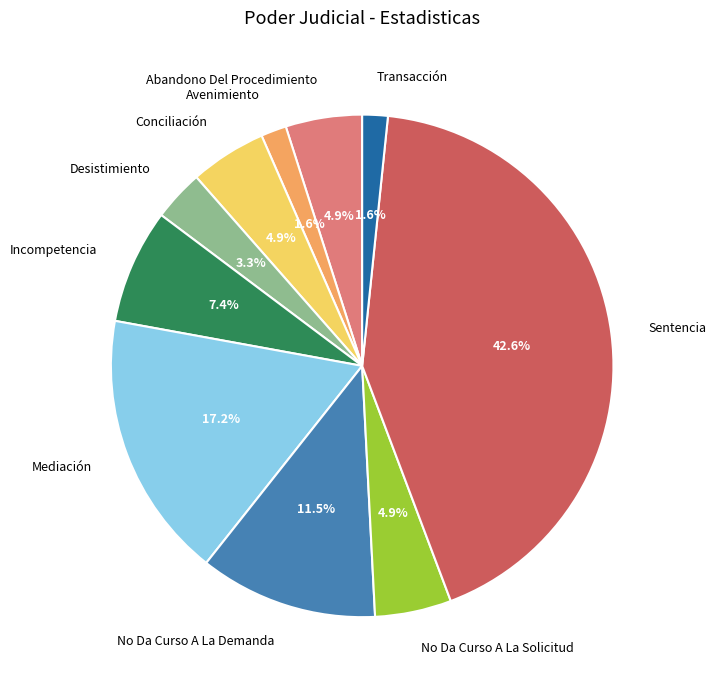

Which has a higher value, Mediación or Transacción?

Mediación